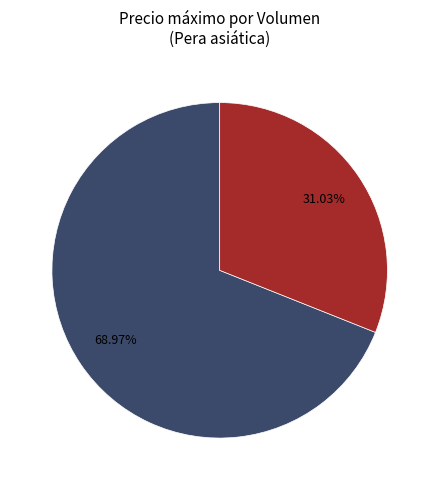

Does any single category account for the majority?

Yes